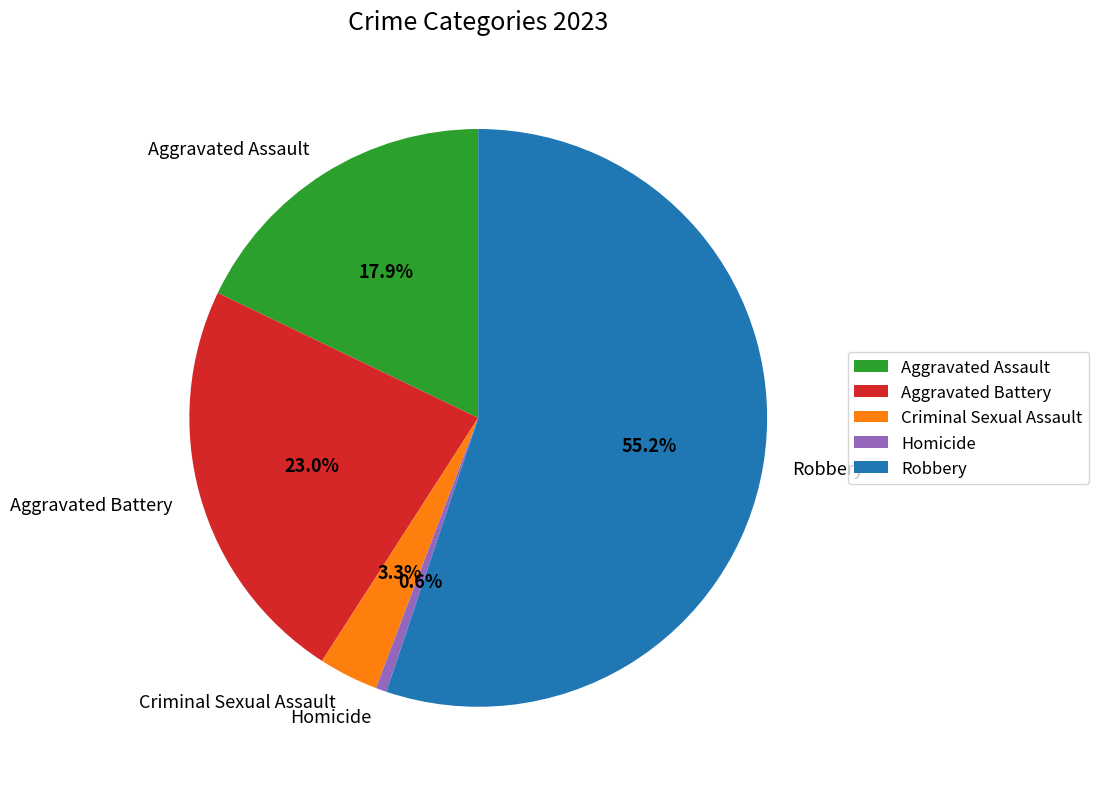

What percentage is the Criminal Sexual Assault slice, to the nearest percent?

3%